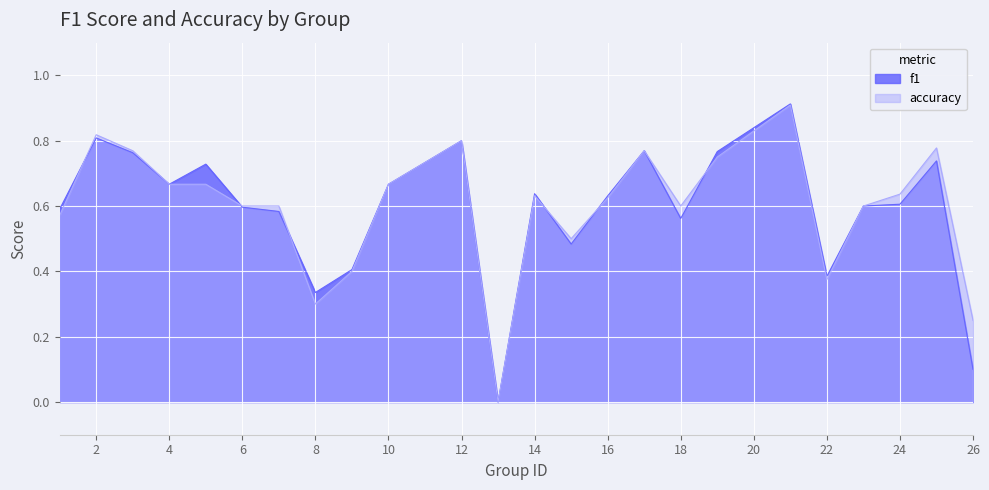

True or false: accuracy and f1 intersect in this chart.

True